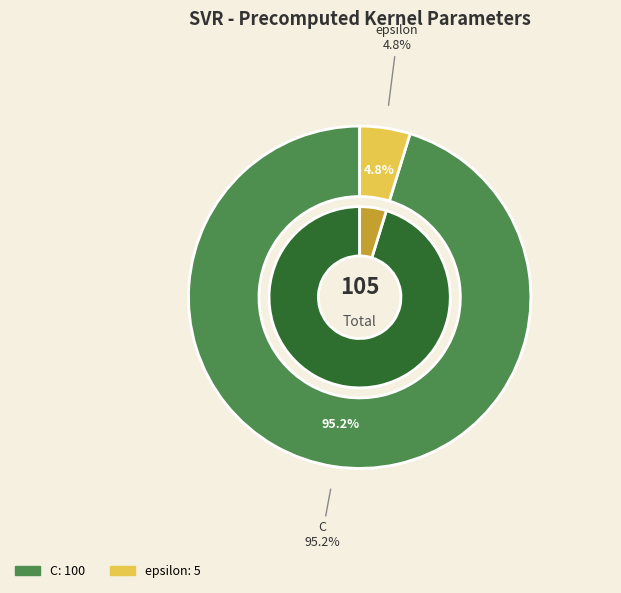

Which category accounts for the majority?

C